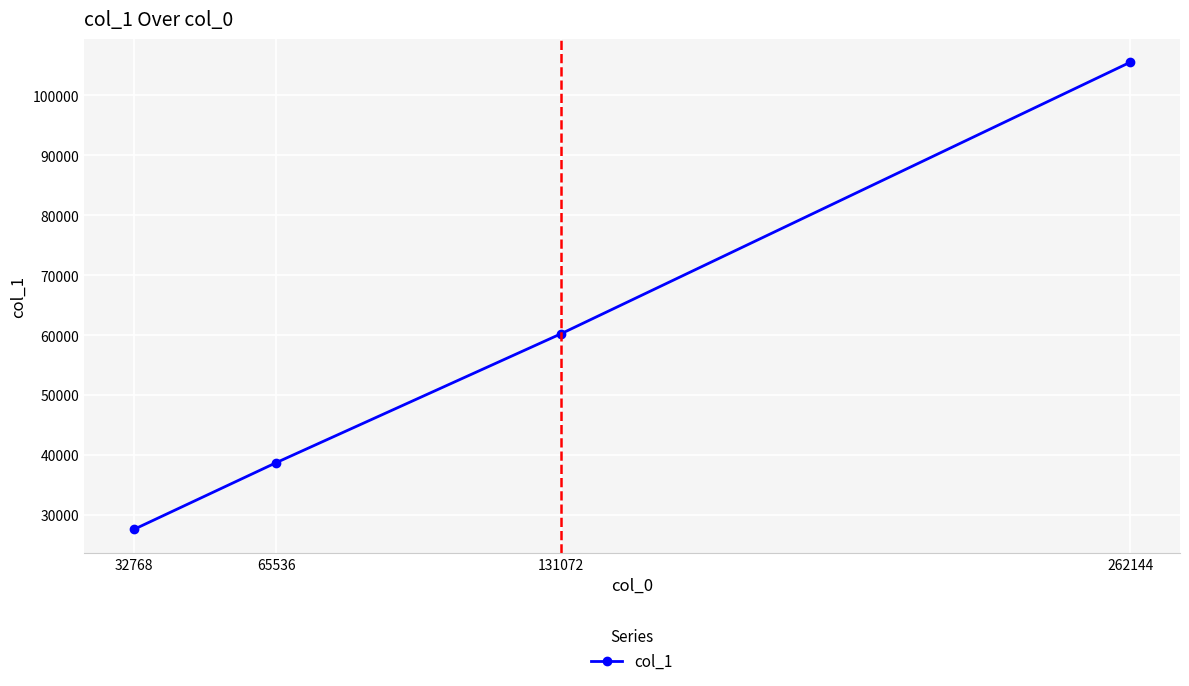

Rank the categories by value from lowest to highest.

32768, 65536, 131072, 262144